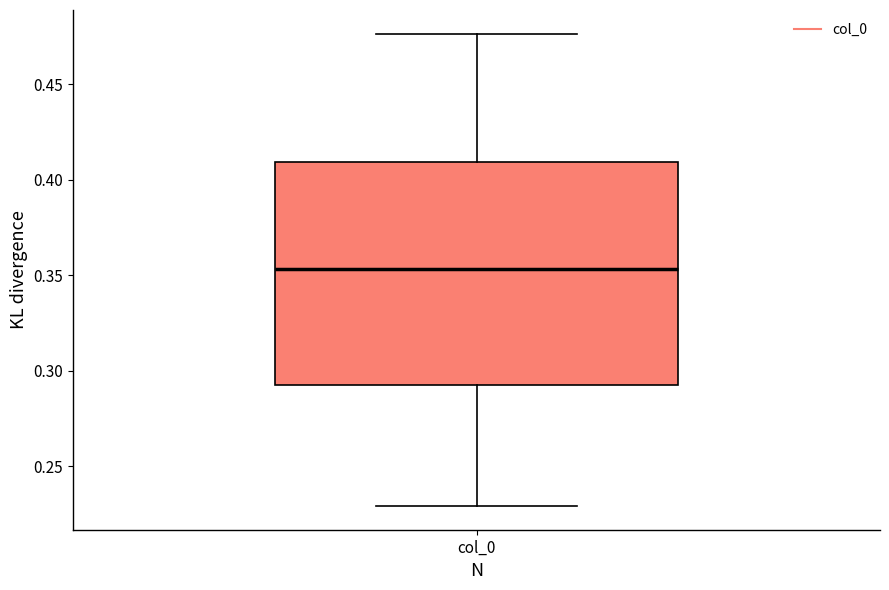

Read this box plot against the y-axis: the position of the median line, the range covered by the box, and the ends of both whiskers. The values are not printed on the chart, so give them approximately, as read against the axis.

median 0.355, box 0.290 to 0.410, whiskers 0.230 to 0.475